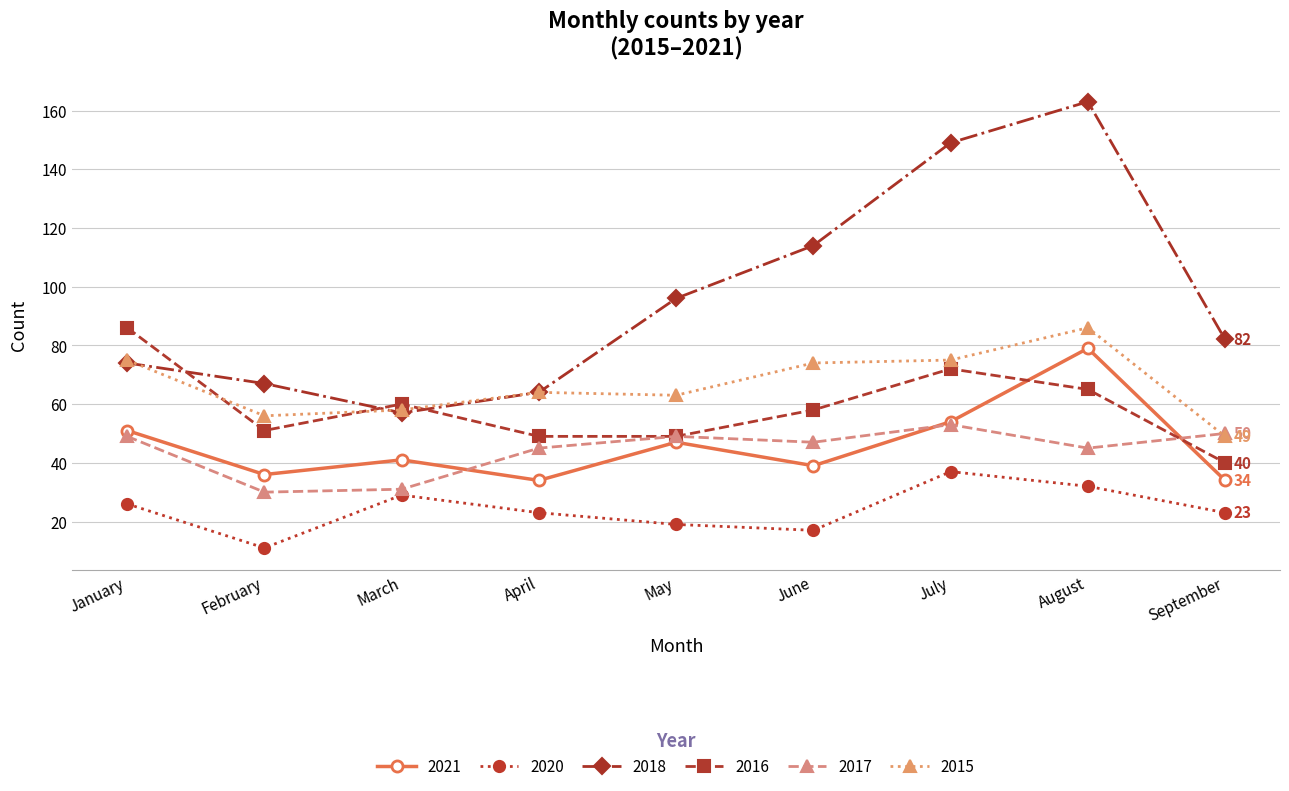

Which series has the widest spread of values?

2018